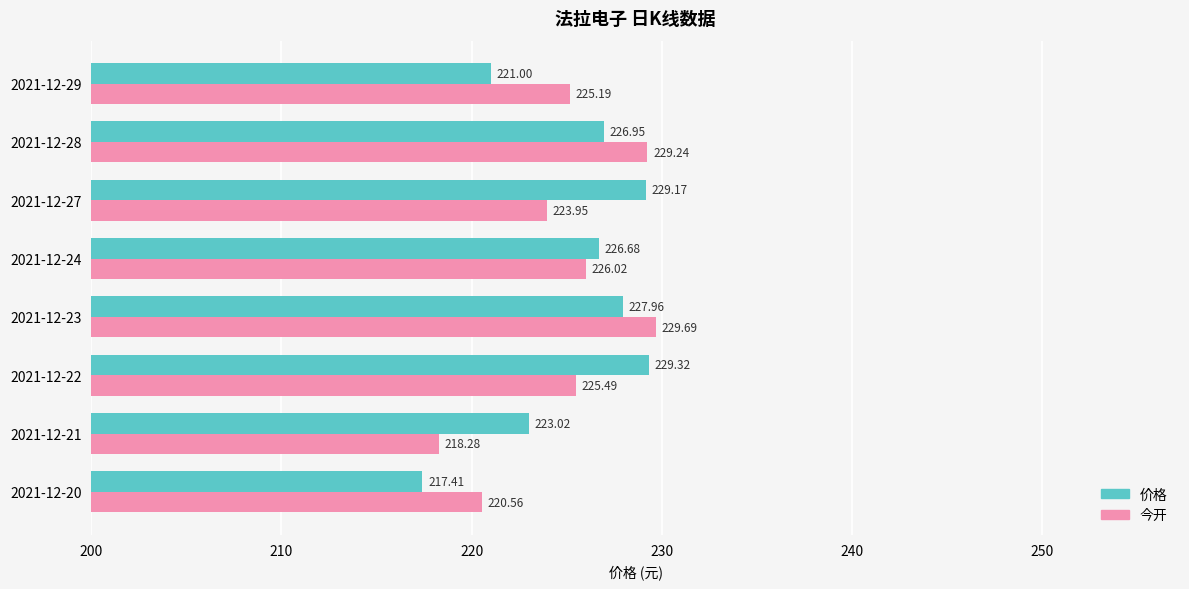

What is the sum of all 价格 values?

1801.5